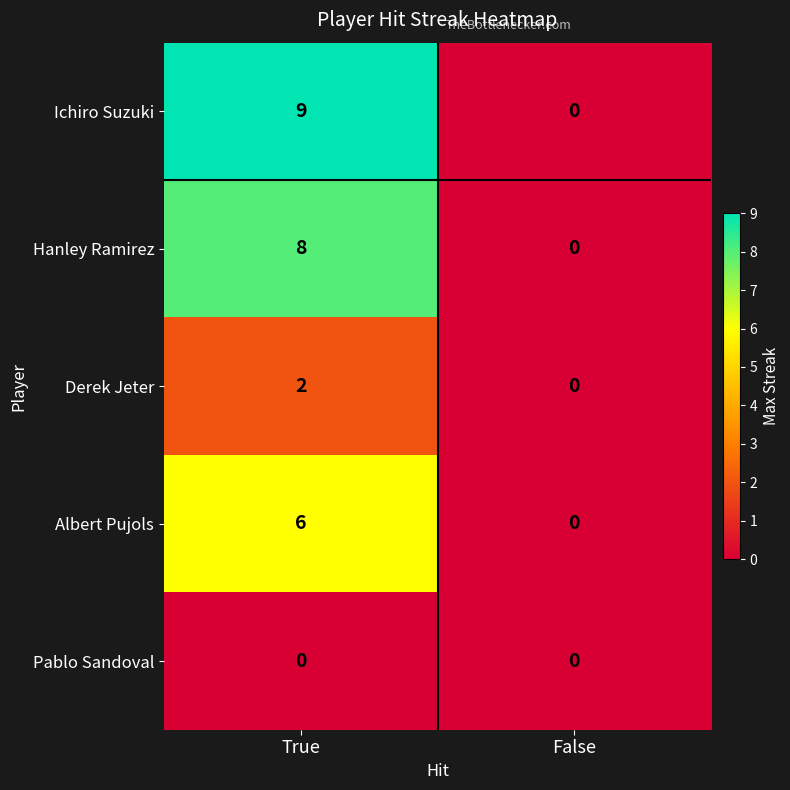

The Pablo Sandoval series shows 0 at False. True or false?

True